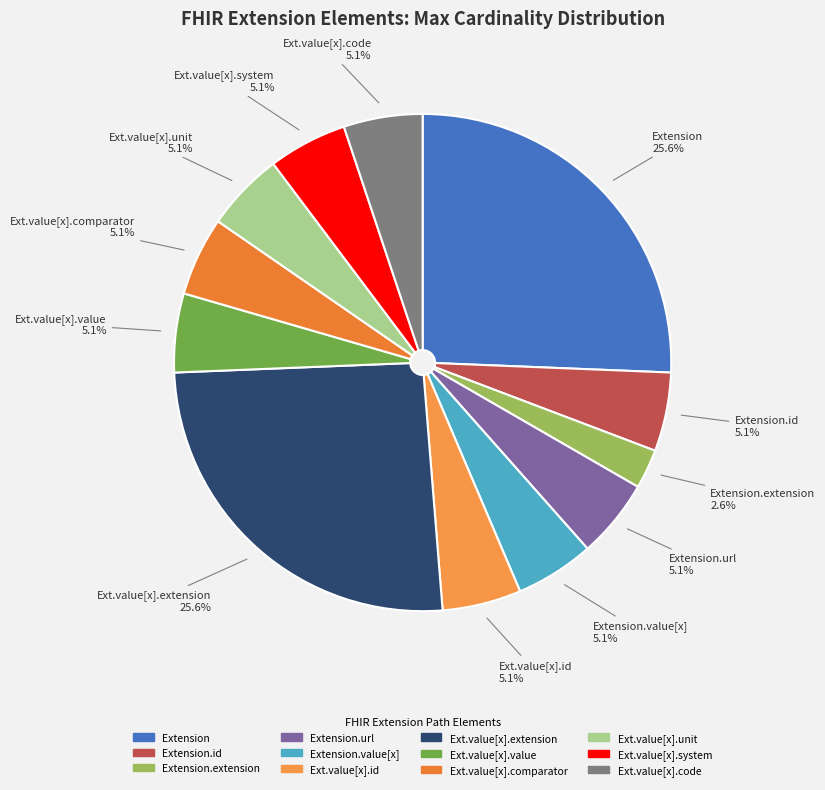

Is there any slice that represents more than half of the pie?

No